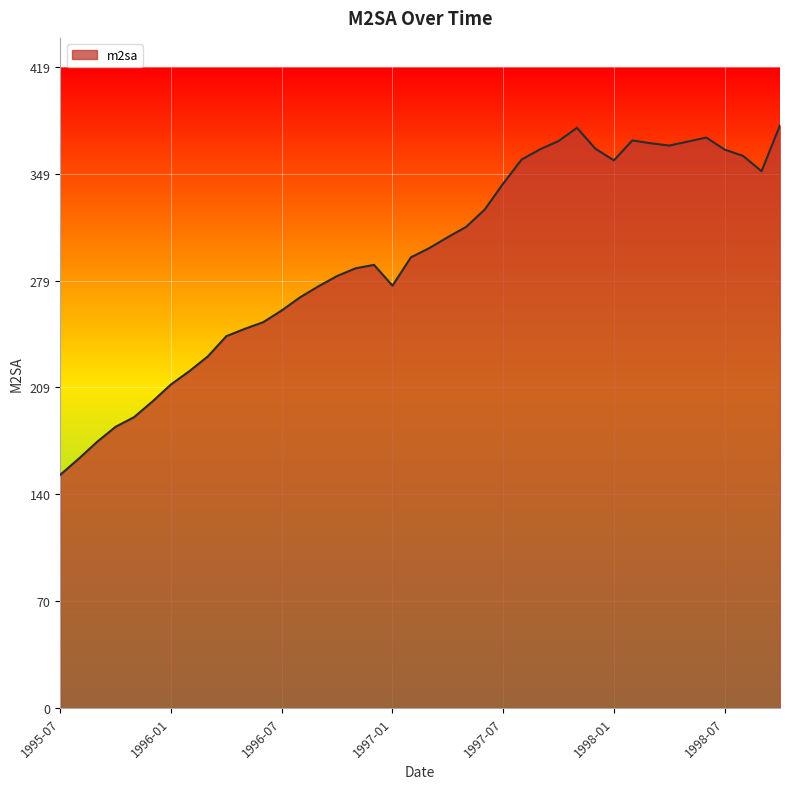

What is the difference between the maximum and minimum values?

228.4